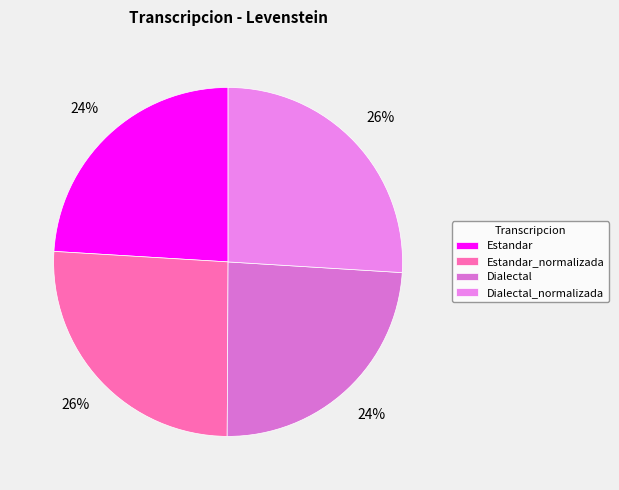

How many segments does this pie chart have?

4